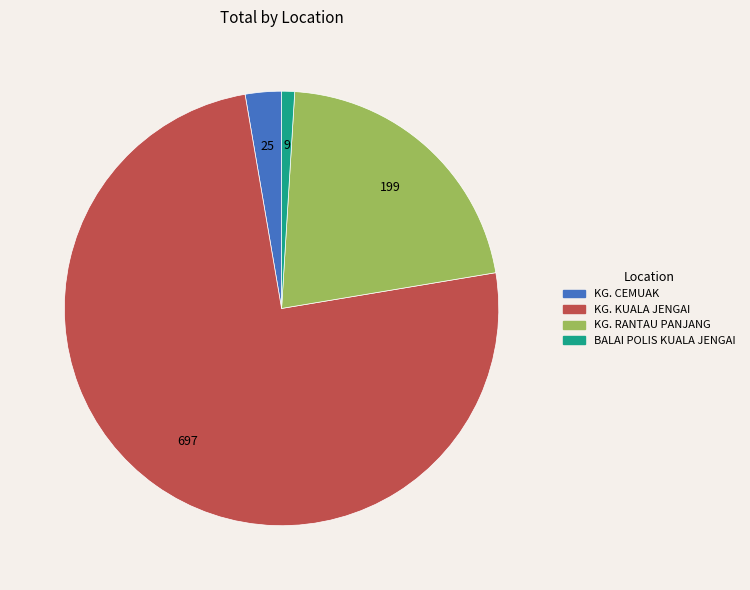

Which slice is the largest?

KG. KUALA JENGAI